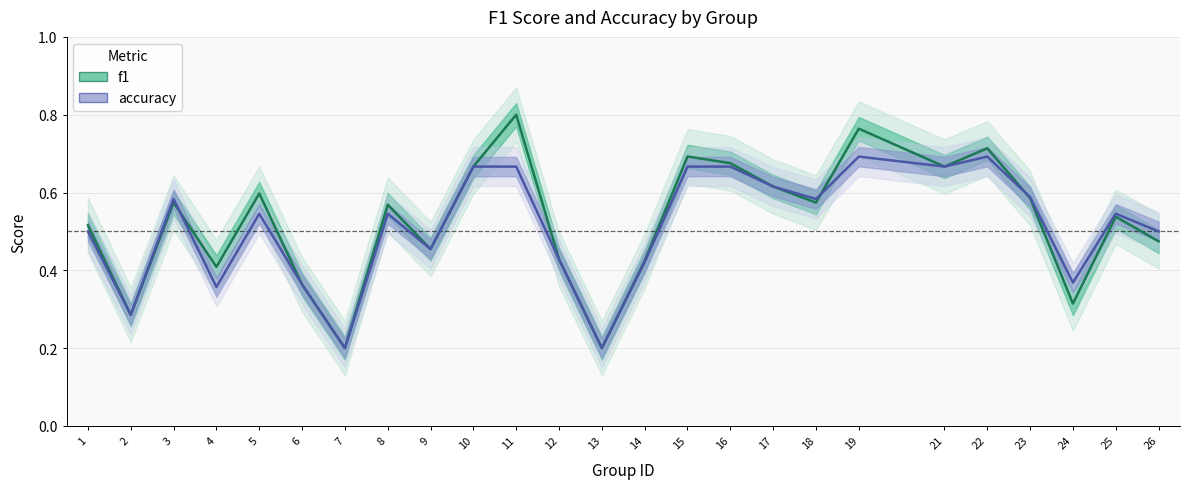

At which category does accuracy reach its first local peak?

3